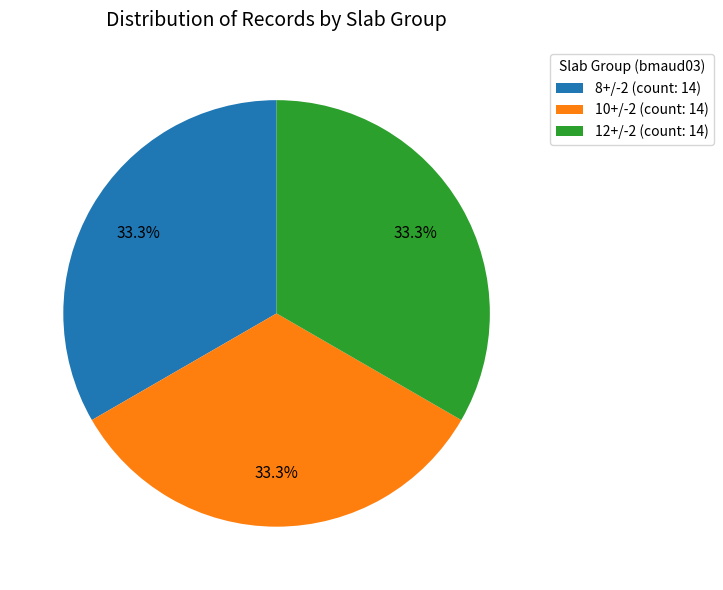

Count the number of slices in the pie.

3